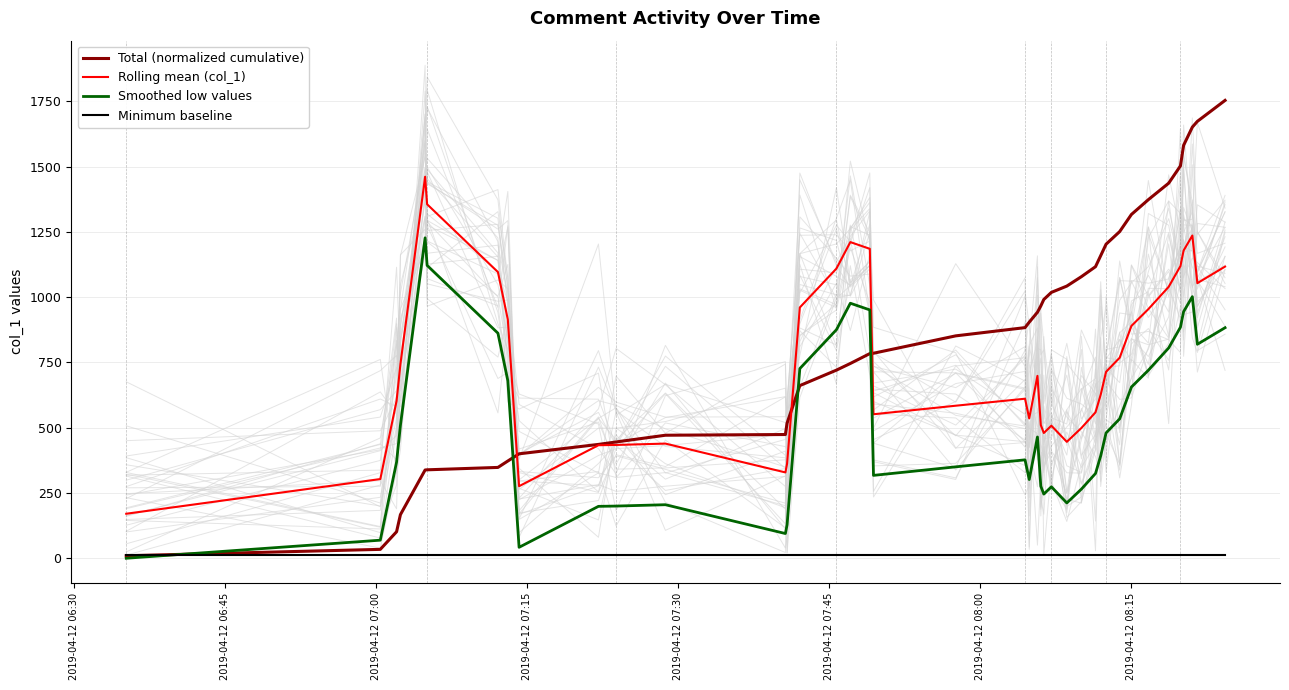

True or false: Minimum baseline and Rolling mean (col_1) cross at least once.

False